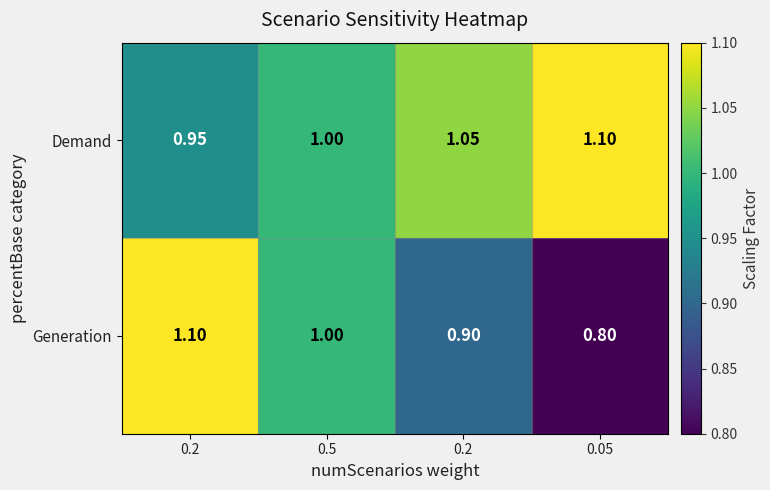

Count the number of categories in the chart.

4